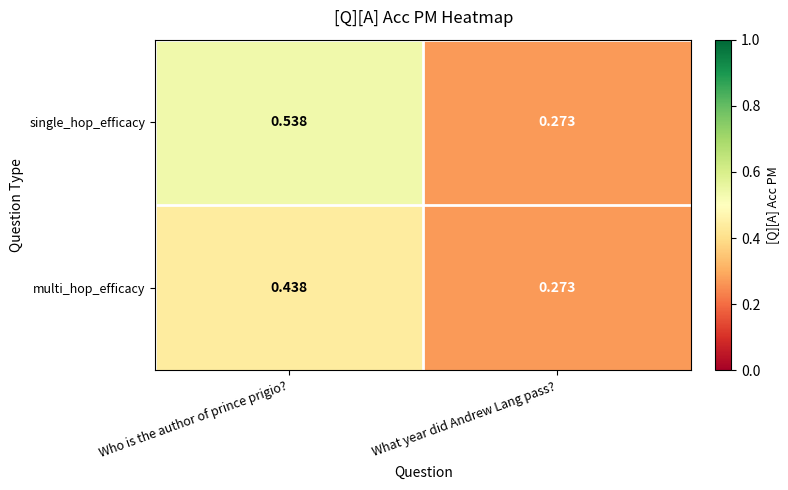

Where is multi_hop_efficacy nearest to the value 0?

What year did Andrew Lang pass?